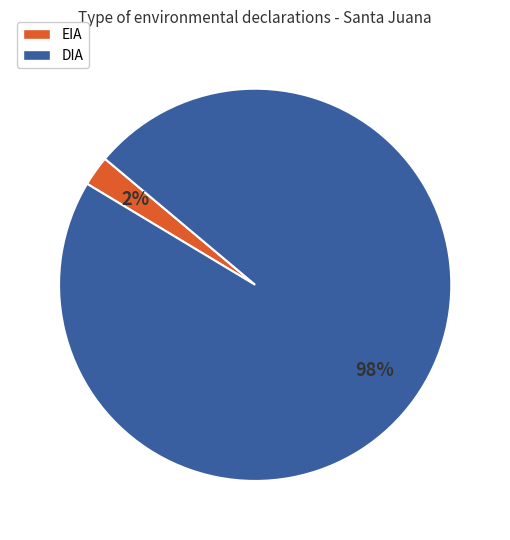

Is the sum of EIA and DIA greater than half?

Yes